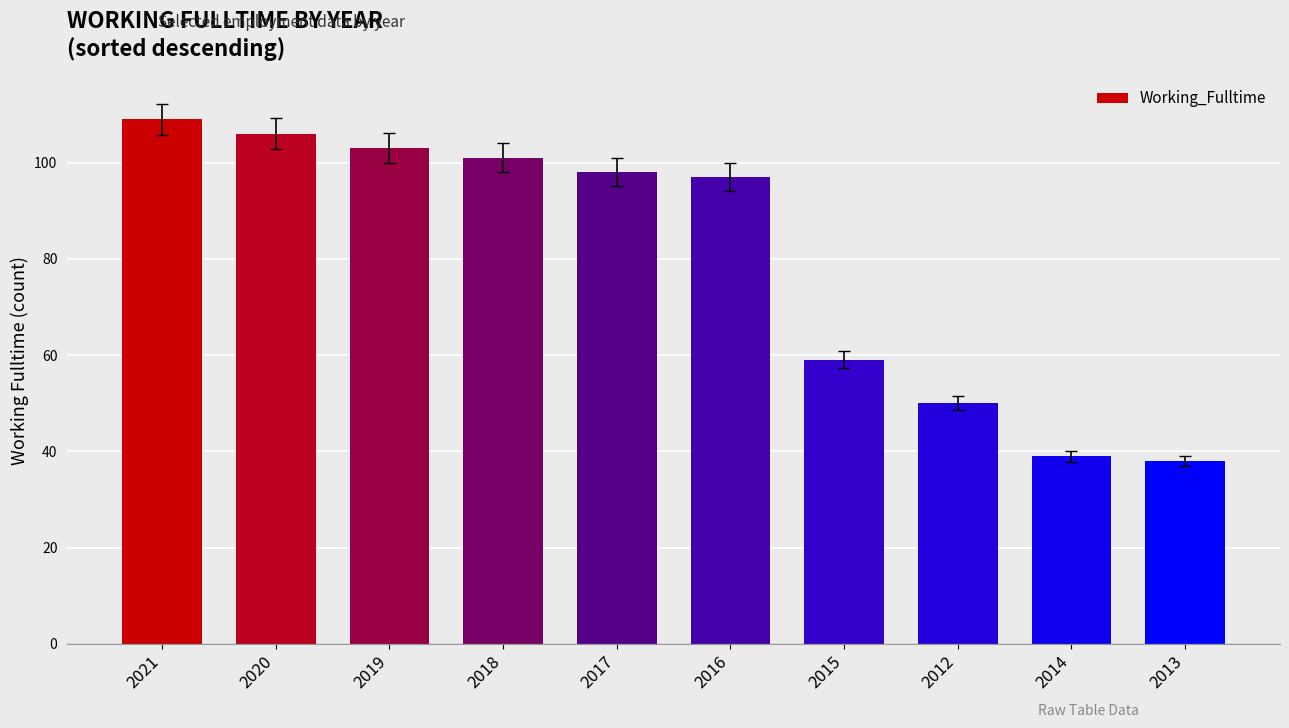

How many bars are there in total?

10